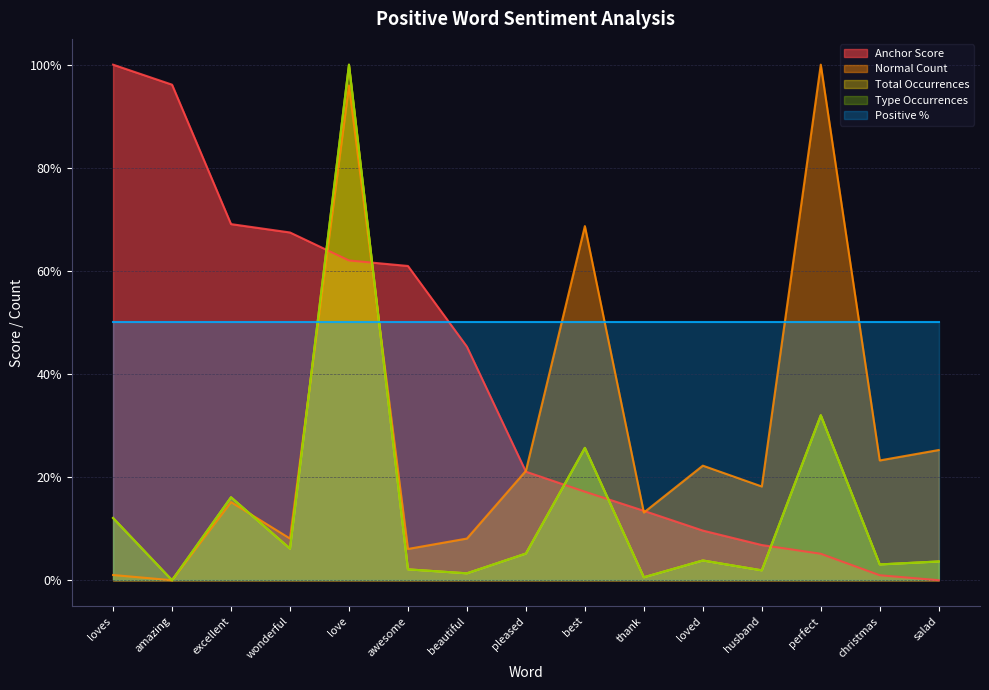

What is the label of the 8th point from the right?

pleased